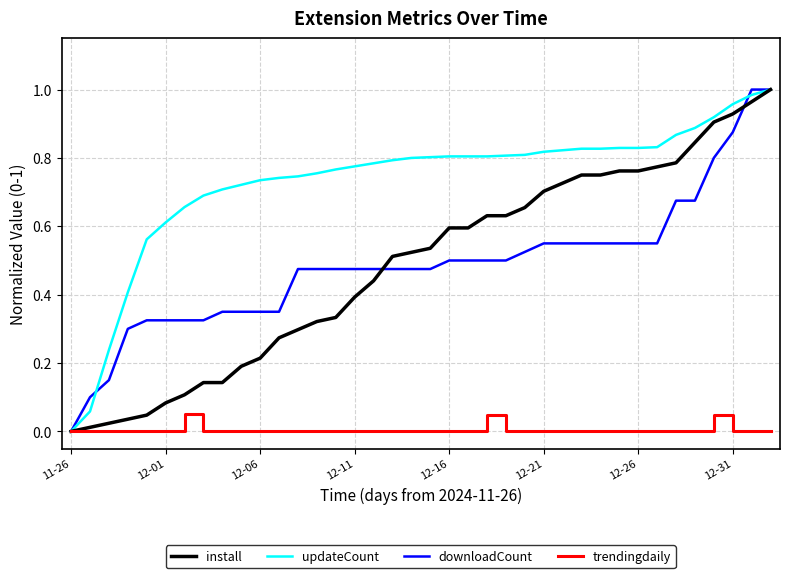

Which series has the largest total across all categories?

updateCount